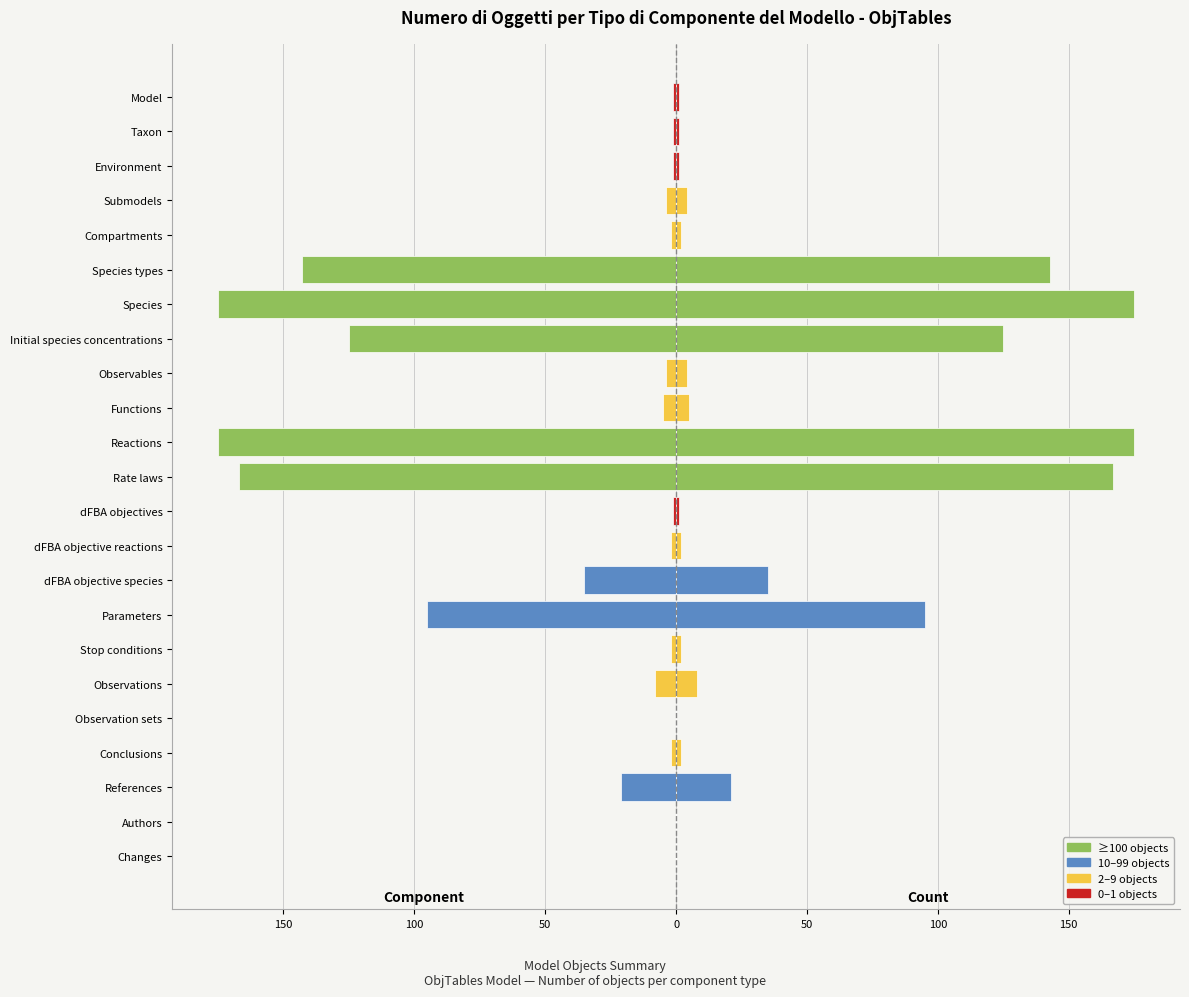

Reading left to right, what are all the values shown in this chart?

Count (left): -1	-1	-1	-4	-2	-143	-175	-125	-4	-5	-175	-167	-1	-2	-35	-95	-2	-8	0	-2	-21	0	0
Count (right): 1	1	1	4	2	143	175	125	4	5	175	167	1	2	35	95	2	8	0	2	21	0	0